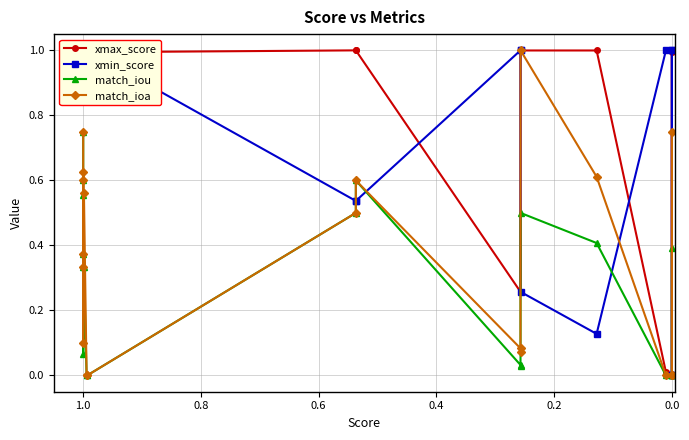

What is the highest value of the match_ioa series?

1.0